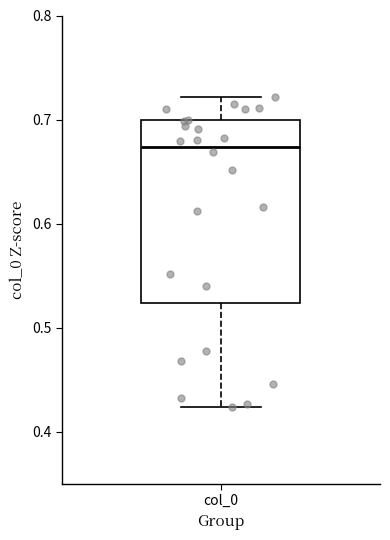

Transcribe this box plot: give where the median line is, the range the box spans, and where the two whiskers end, as read against the y-axis. The values are not printed on the chart, so give them approximately, as read against the axis.

median 0.67, box 0.52 to 0.70, whiskers 0.42 to 0.72